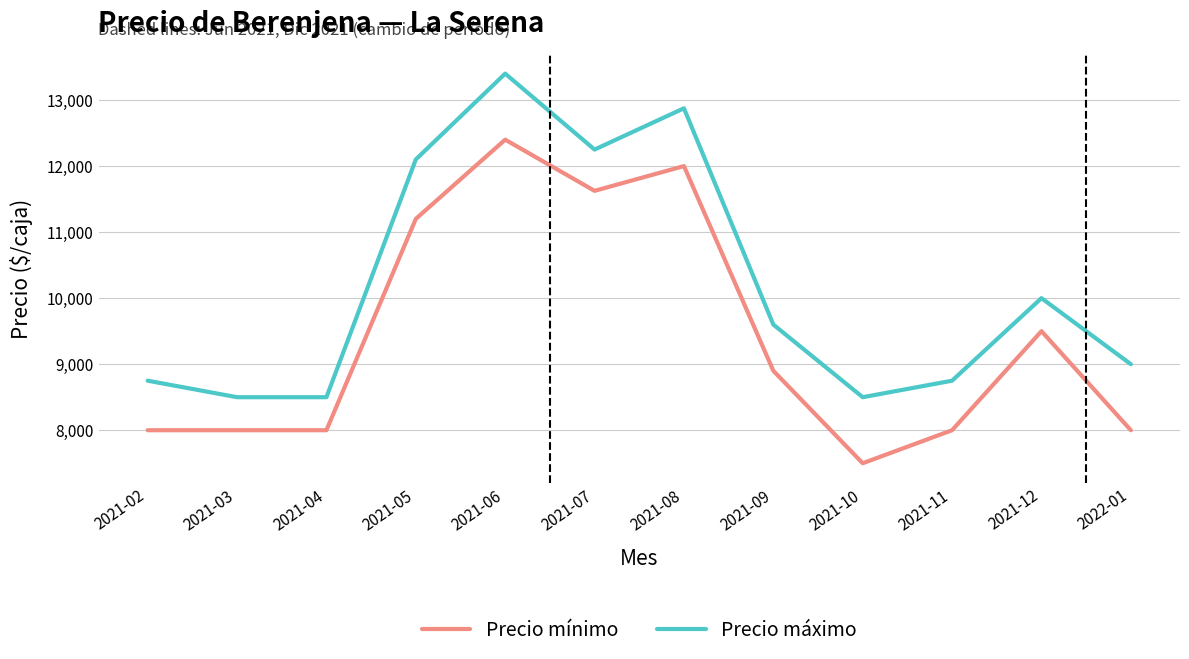

Is it true that Precio mínimo equals 9500 at 2021-12?

True